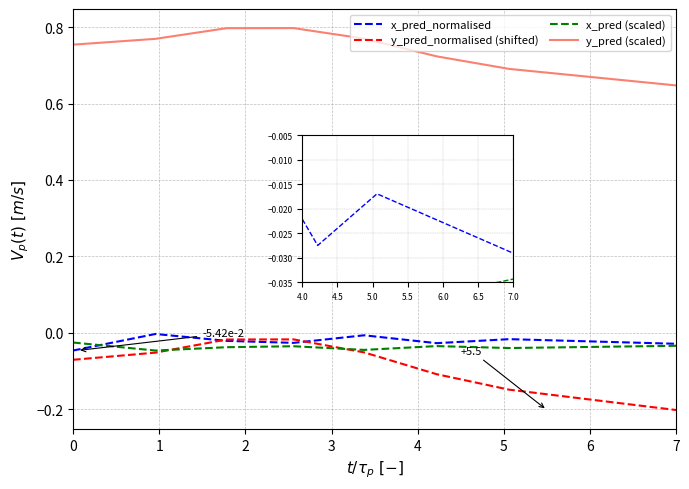

Which series has the largest total across all categories?

y_pred (scaled)